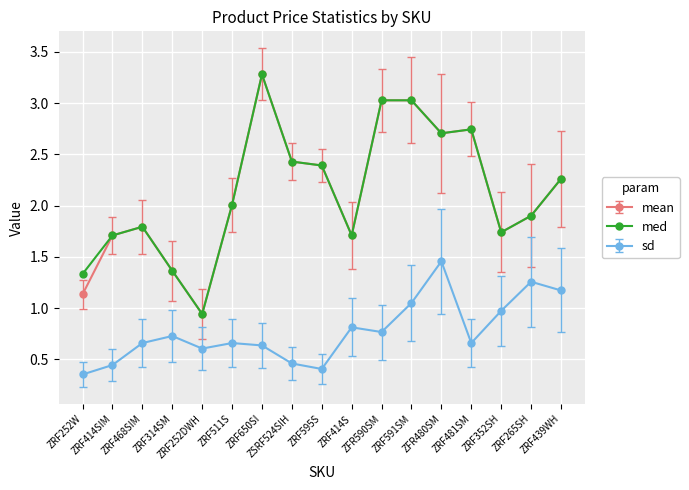

True or false: sd and med cross at least once.

False